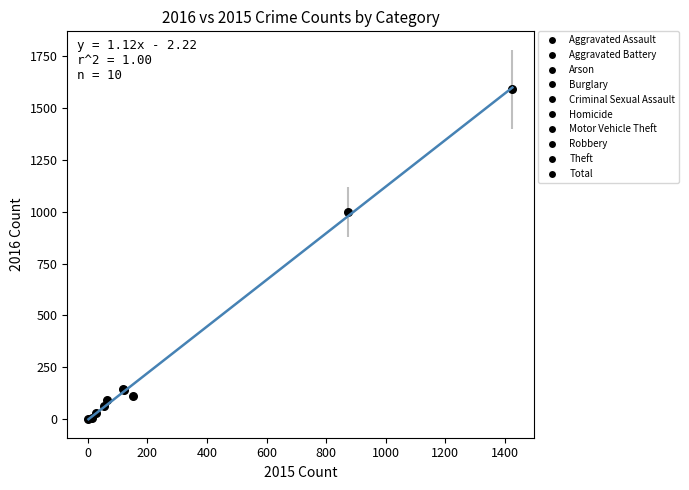

What Y value in the scatter plot is closest to 795?

999